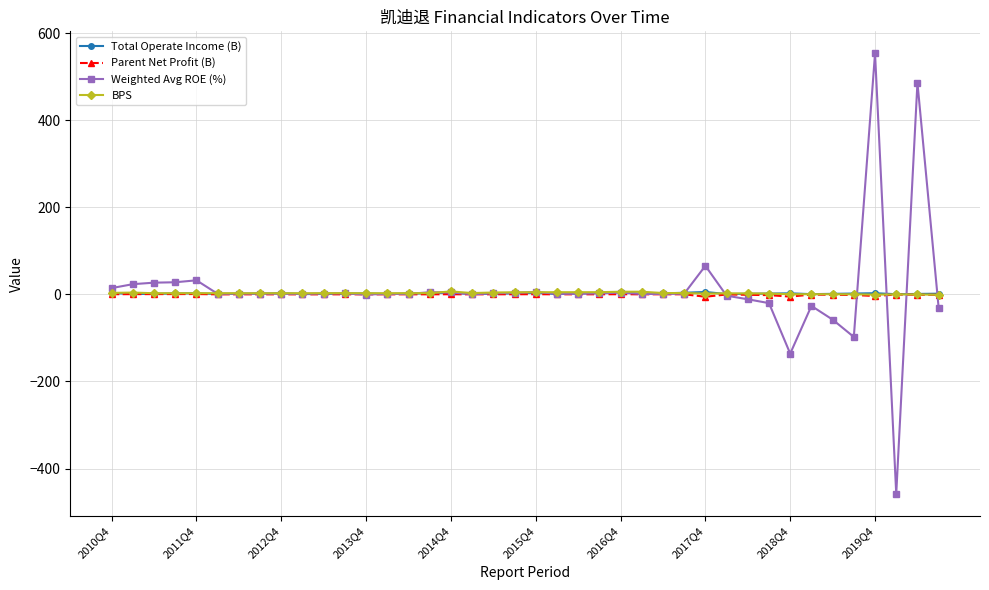

Which series has the largest range (max minus min)?

Weighted Avg ROE (%)